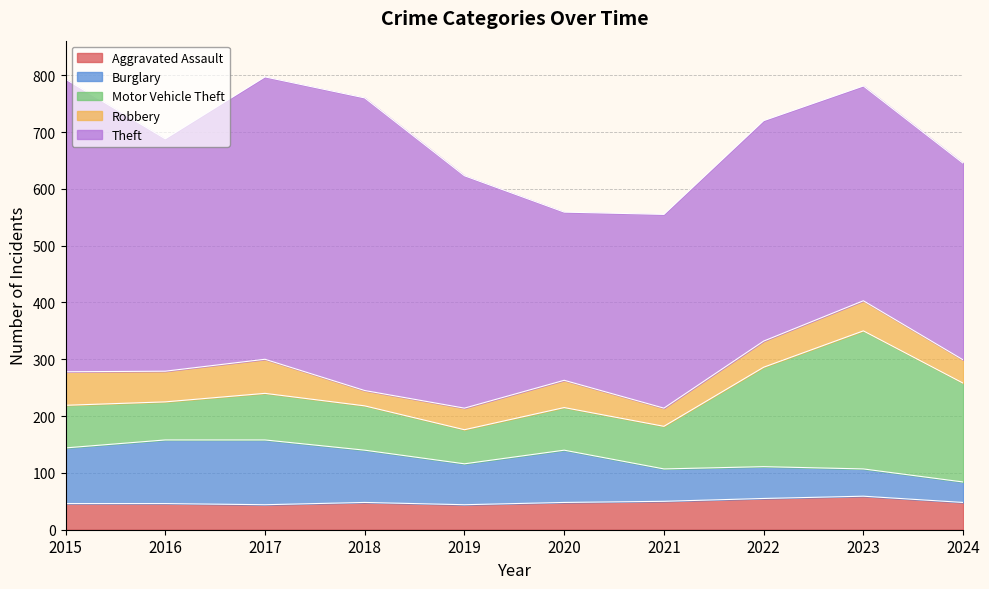

Reading right to left, what are all the values shown in this chart?

Aggravated Assault: 48	59	55	50	48	44	48	44	46	46
Burglary: 36	48	56	57	92	72	92	114	112	98
Motor Vehicle Theft: 174	243	175	75	75	60	78	82	67	75
Robbery: 41	53	46	32	48	38	27	60	54	59
Theft: 346	378	388	341	296	409	515	497	409	515